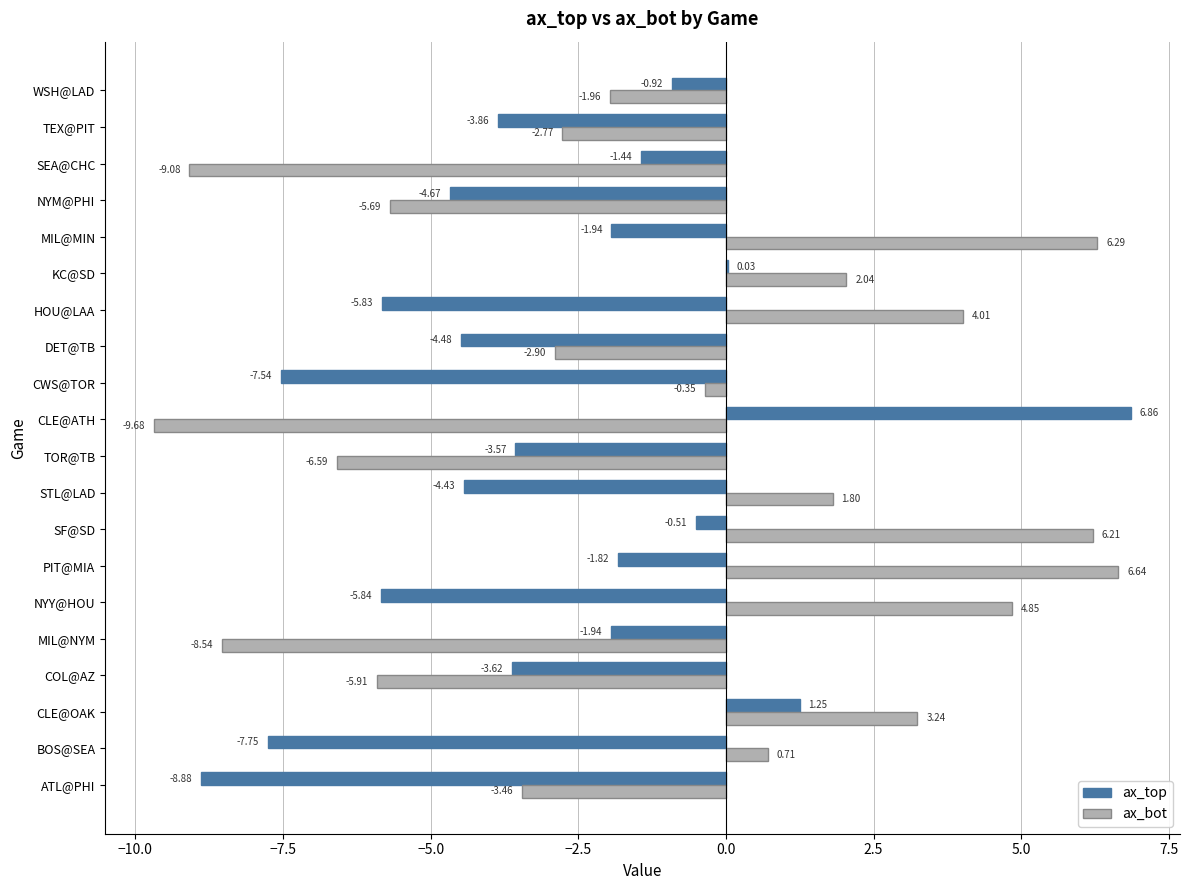

What is the sum of the ax_bot values at TOR@TB and NYY@HOU?

-1.7